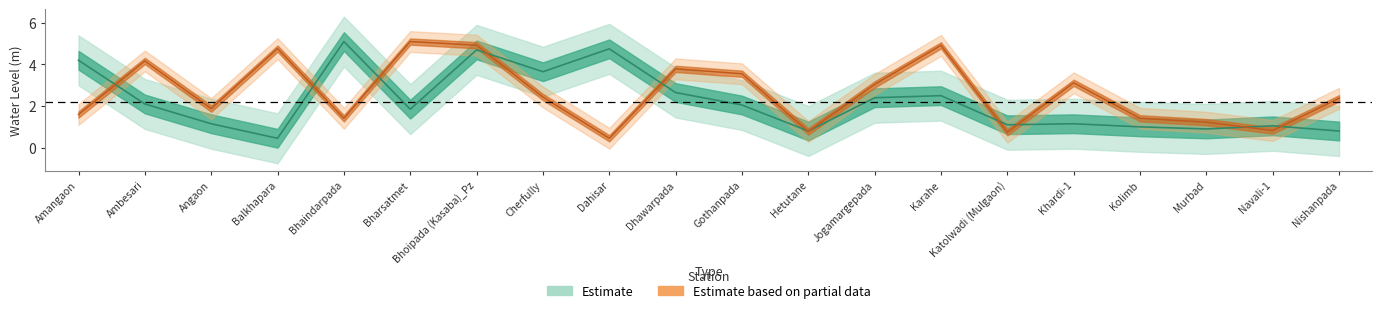

Where is water_level (in m) nearest to the value 2?

Gothanpada